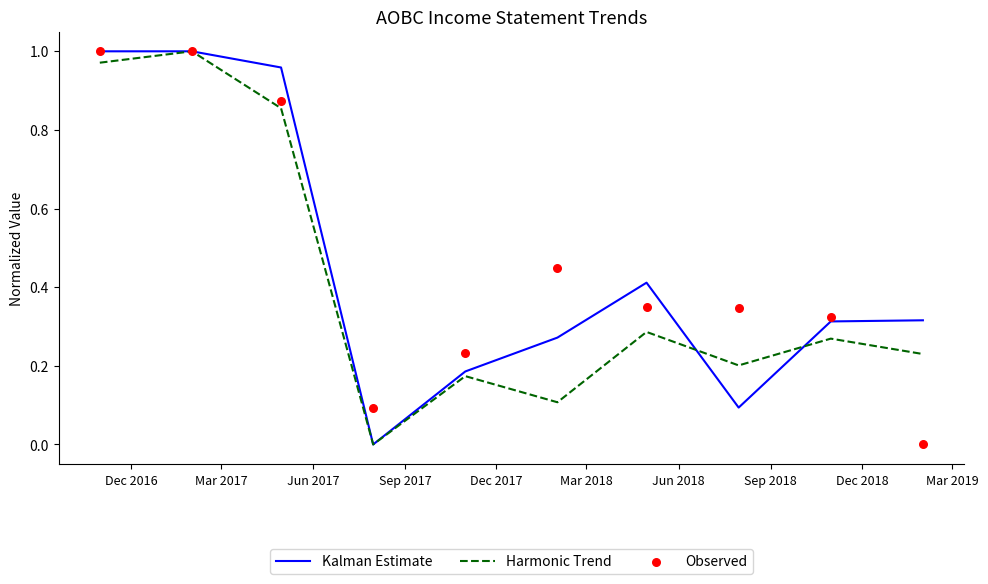

What are all the series names shown in the legend?

Kalman Estimate, Harmonic Trend, Observed